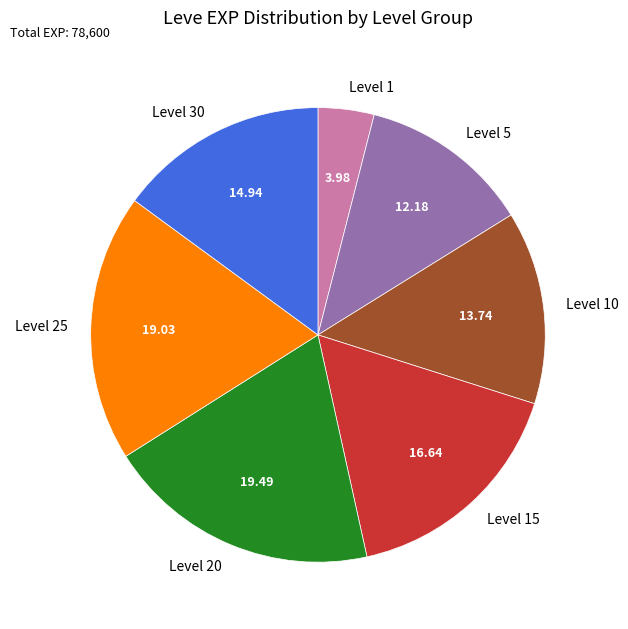

Is there any slice that represents more than half of the pie?

No